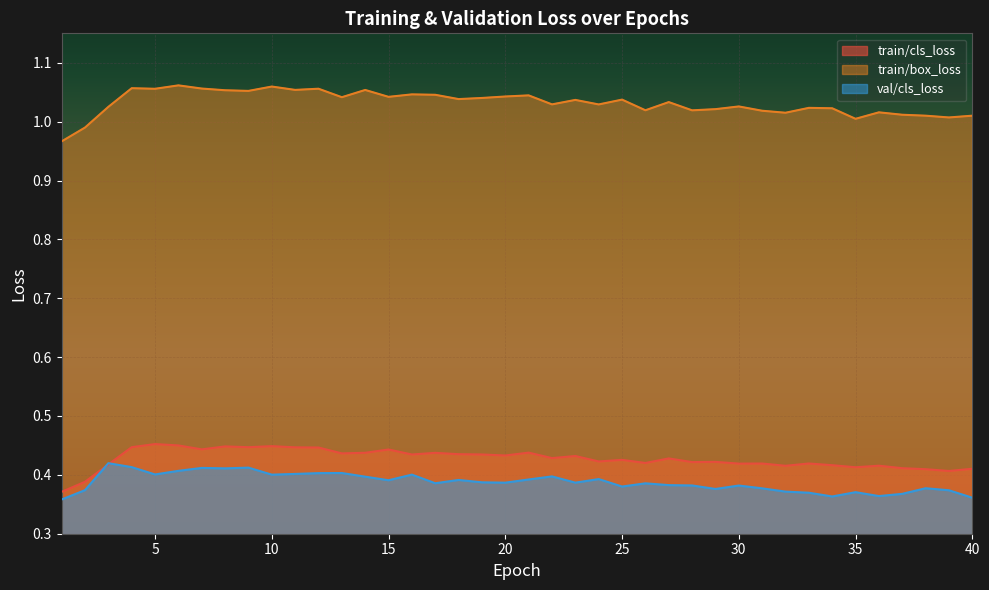

What are all the series names shown in the legend?

train/cls_loss, train/box_loss, val/cls_loss